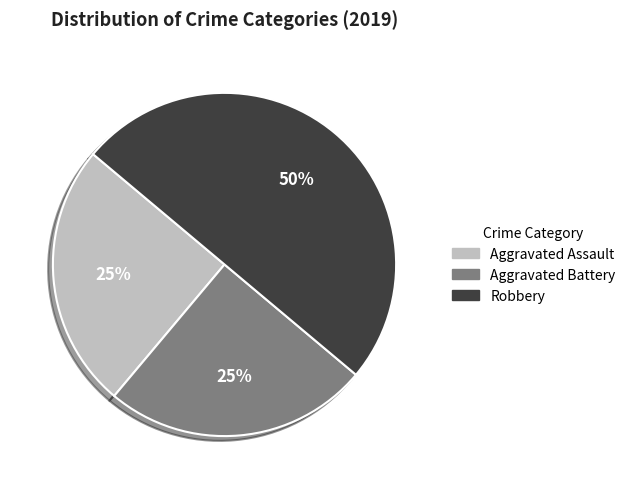

Which slice is the largest?

Robbery